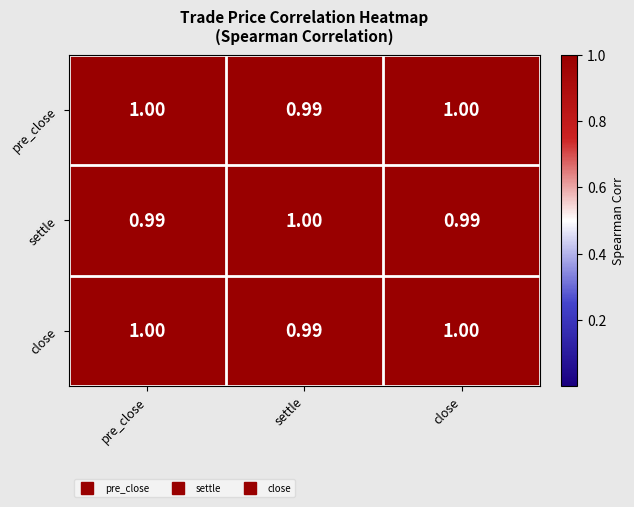

At which label is close closest to 0?

settle